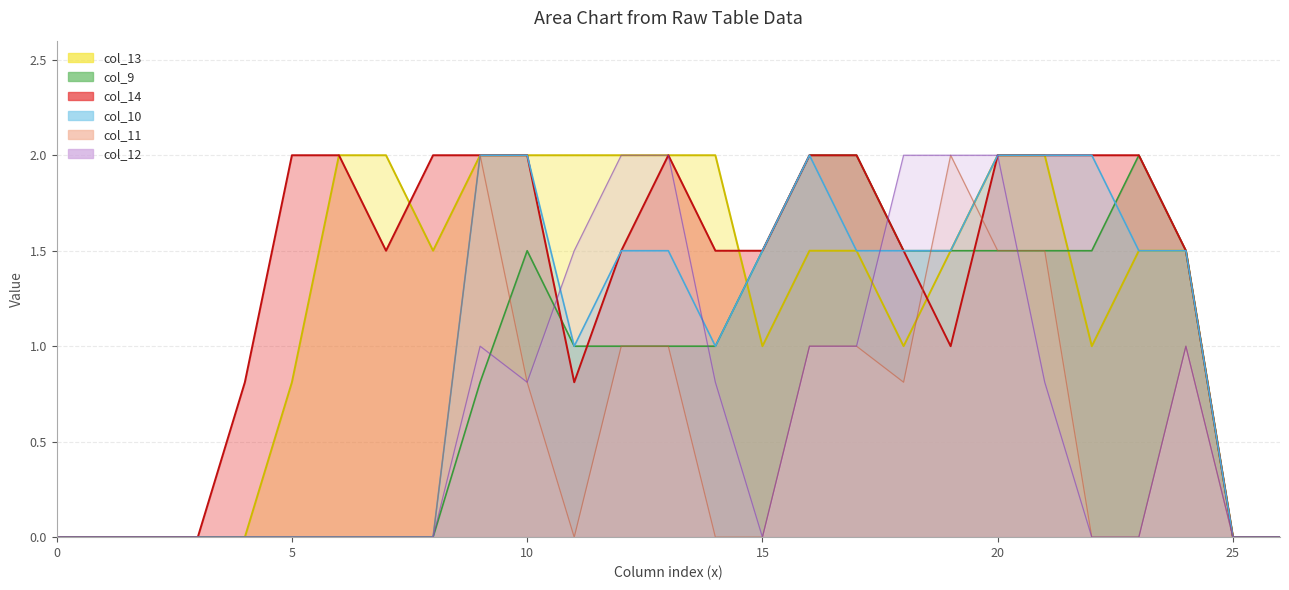

What is the greatest value displayed?

2.0